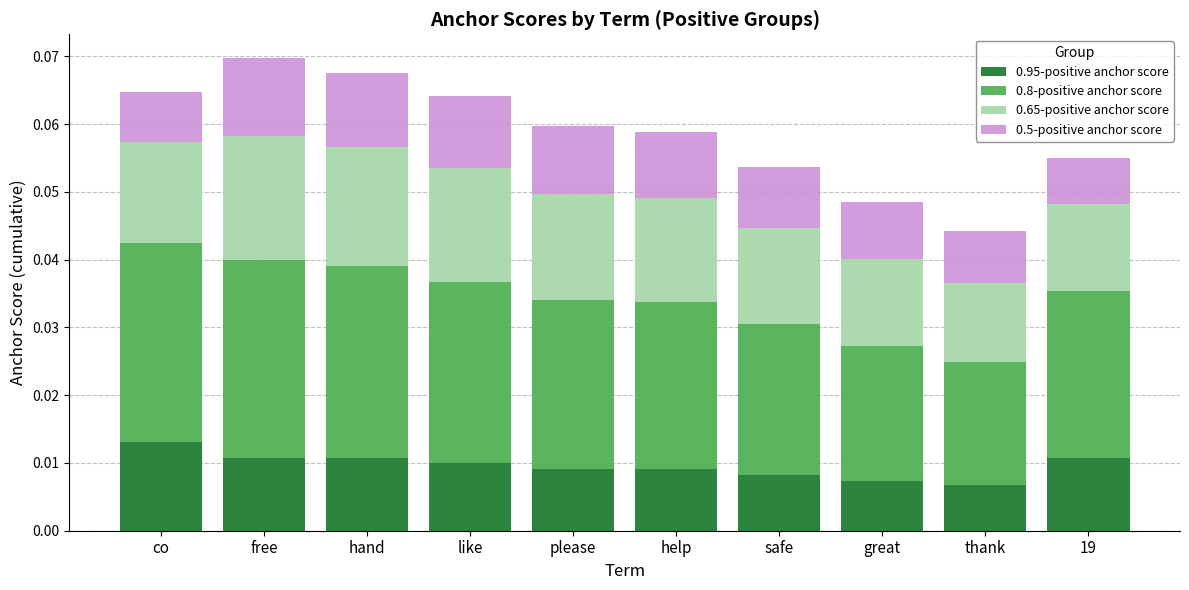

Which category has the highest value in the 0.95-positive anchor score series?

co